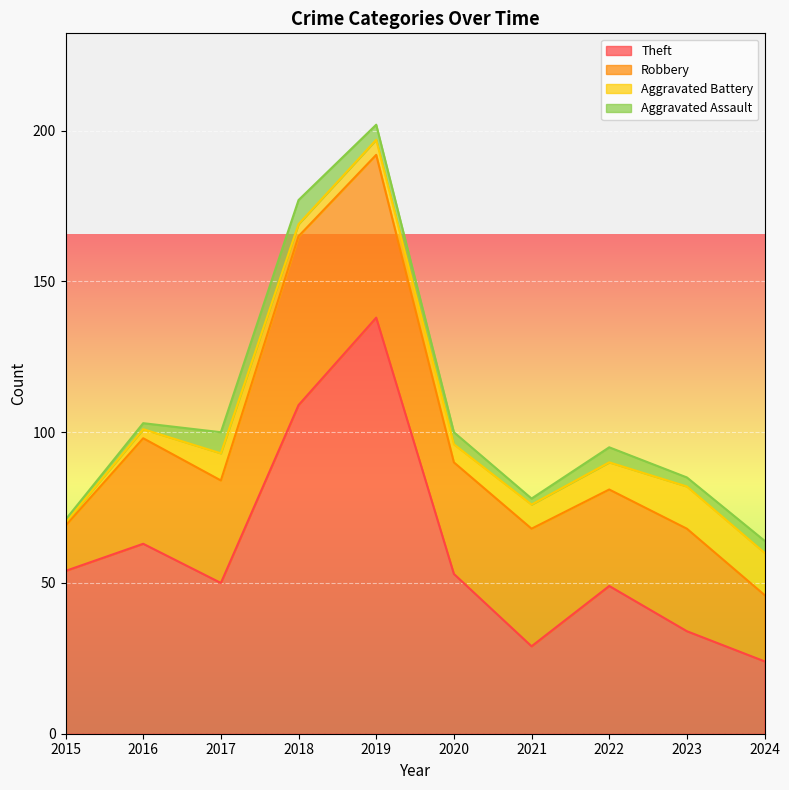

The Aggravated Battery series shows 14 at 2023. True or false?

True